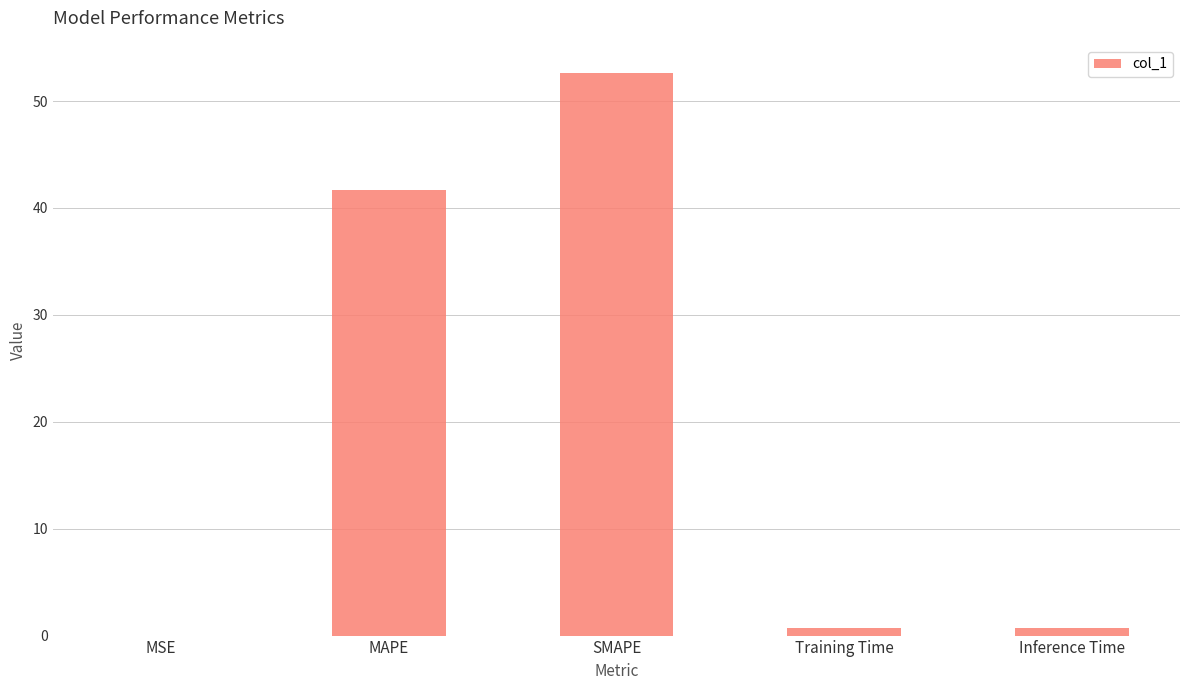

How many distinct data groups are displayed?

1